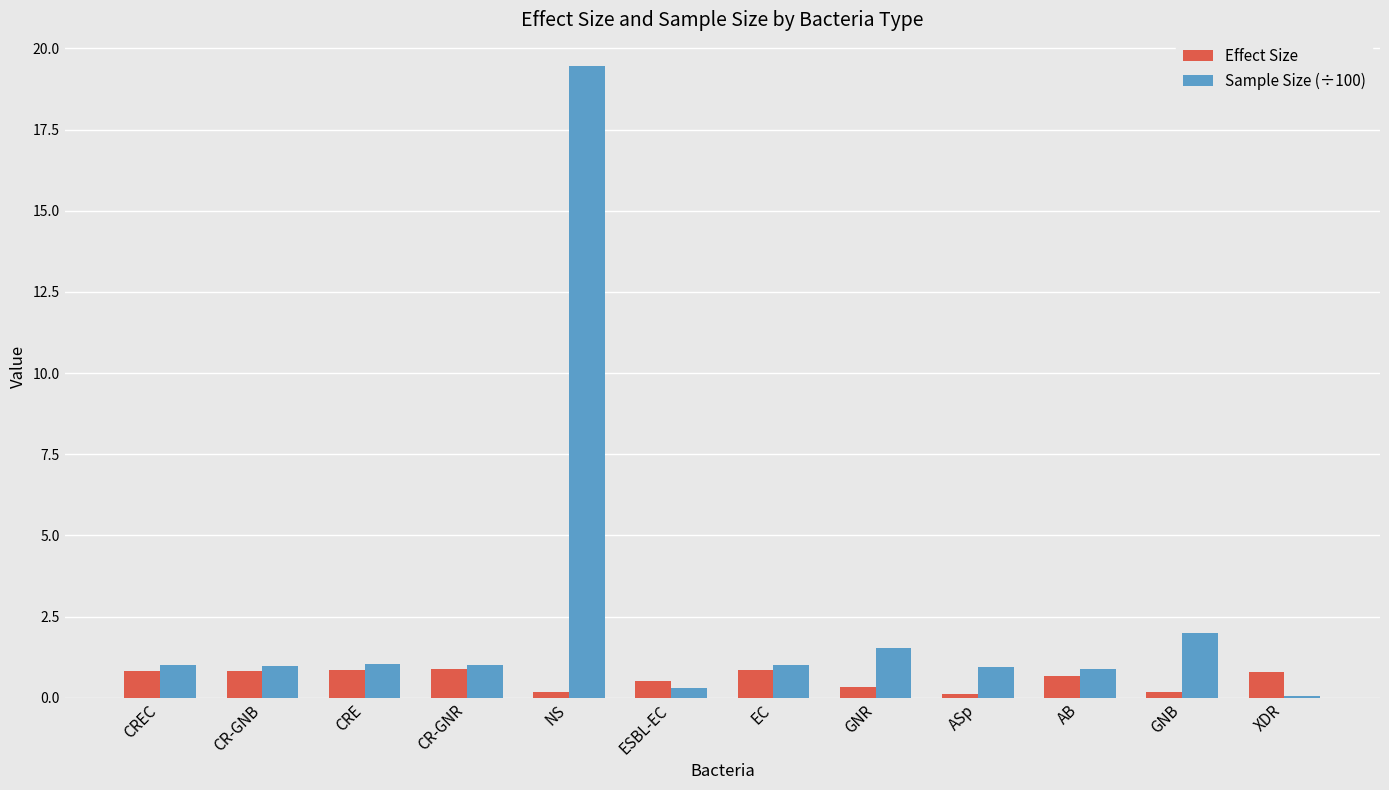

Is the value of Sample Size (÷100) at GNB greater than the value of Effect Size at GNR?

Yes